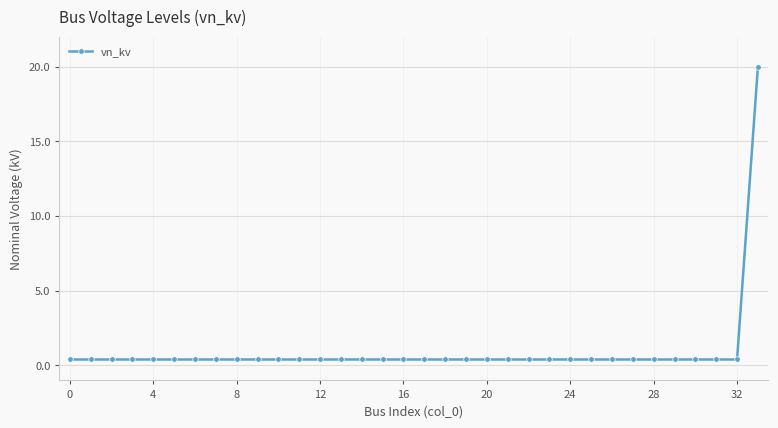

What is the average value?

1.0